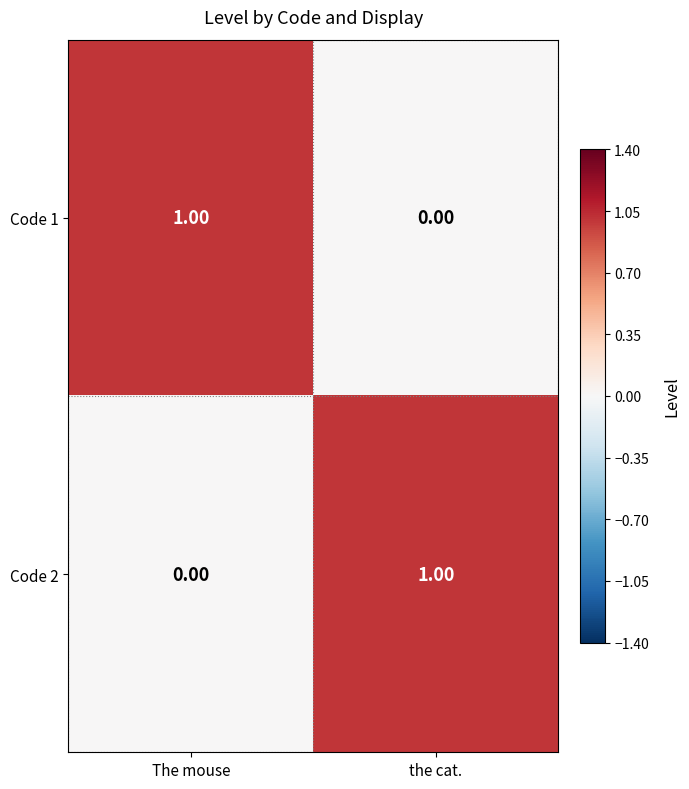

Is the value of Code 1 at The mouse greater than the value of Code 2 at The mouse?

Yes